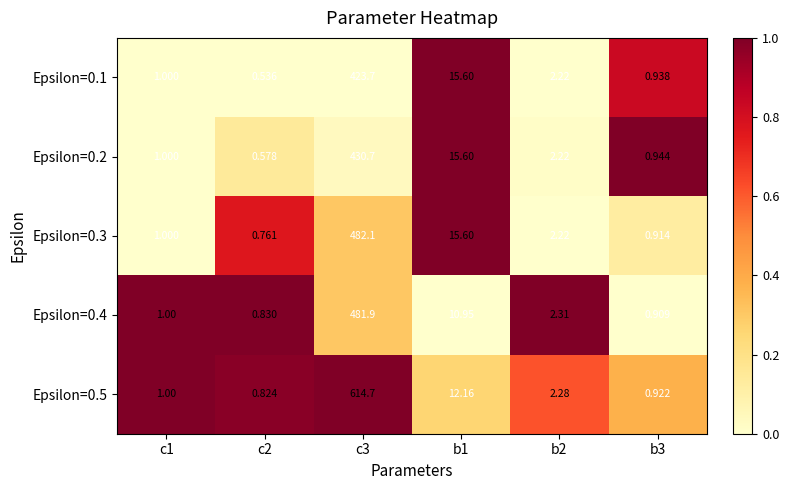

What is the total value across all series at c3?

2433.1